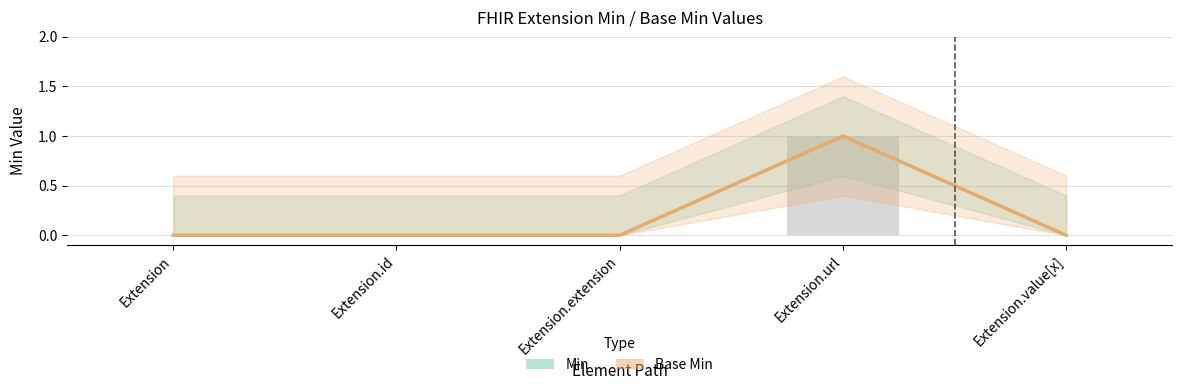

How many bars are there in total?

10